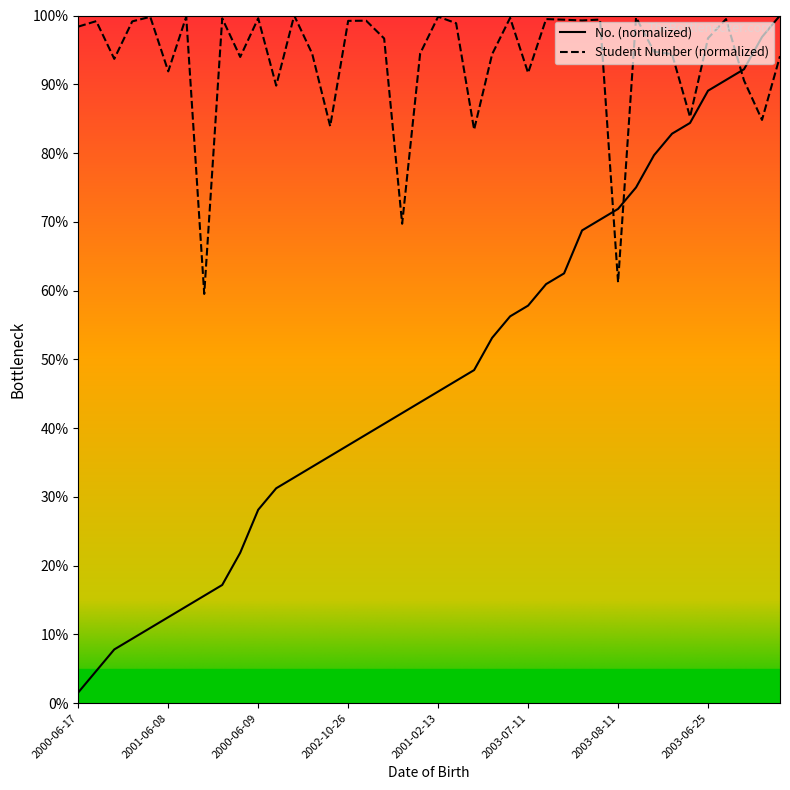

What is the lowest value of the Student Number (normalized) series?

59.5